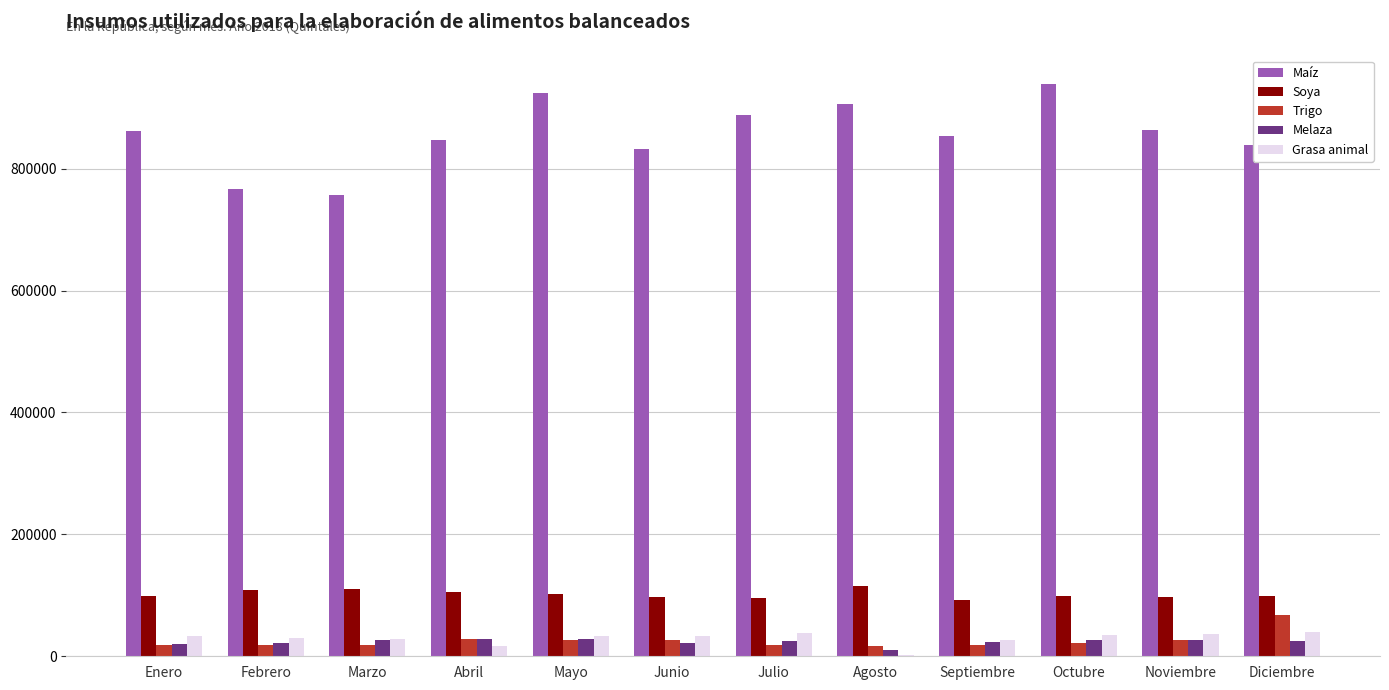

The Soya series shows 20887.4 at Noviembre. True or false?

False